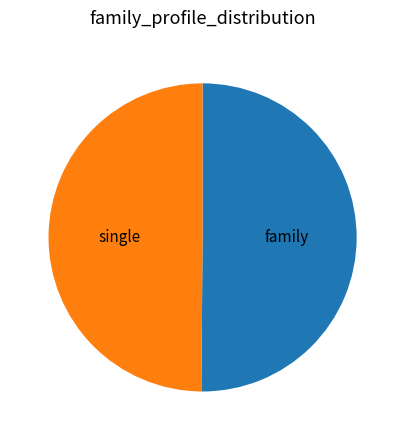

Count the number of slices in the pie.

2